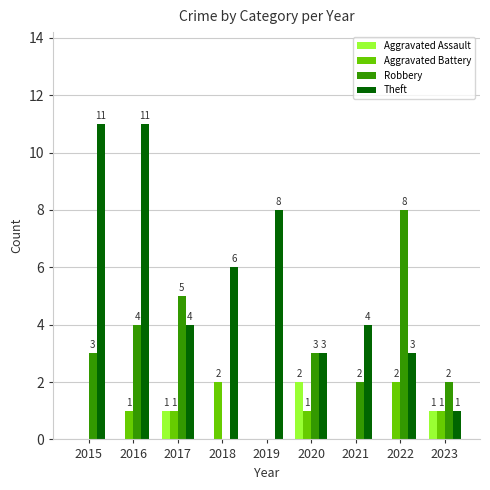

Is the value of Robbery at 2017 greater than the value of Aggravated Assault at 2015?

Yes